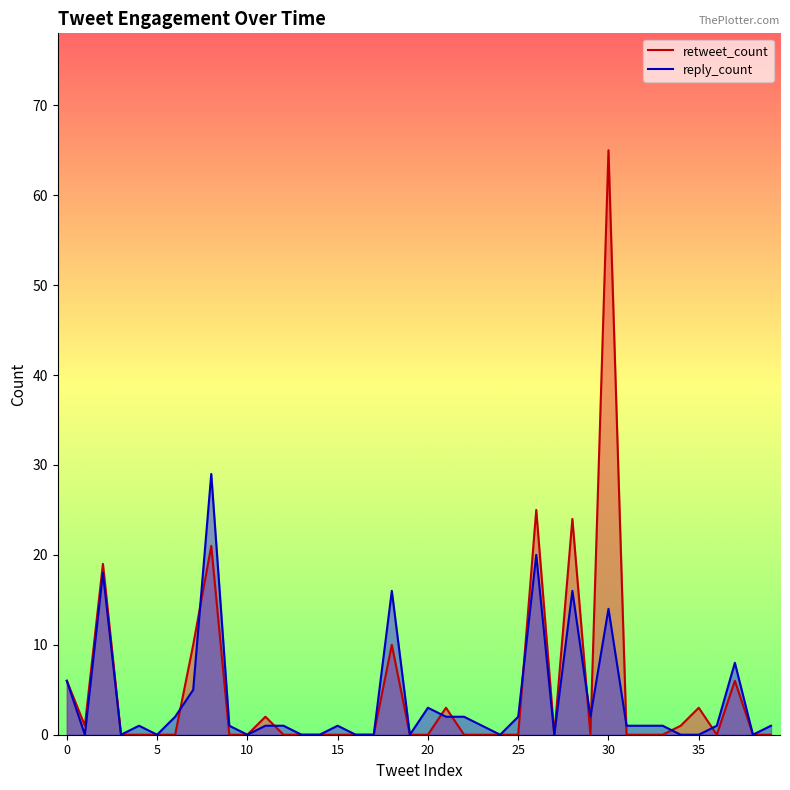

How many lines are shown in the chart?

2